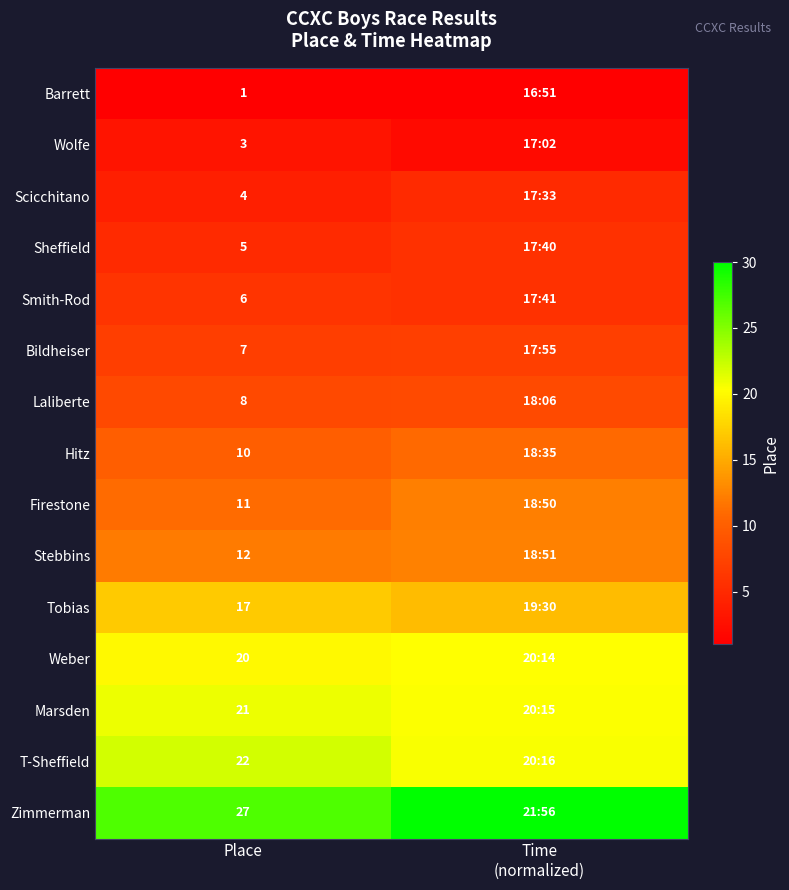

True or false: T-Sheffield has a value of 4.9 at Time (normalized).

False